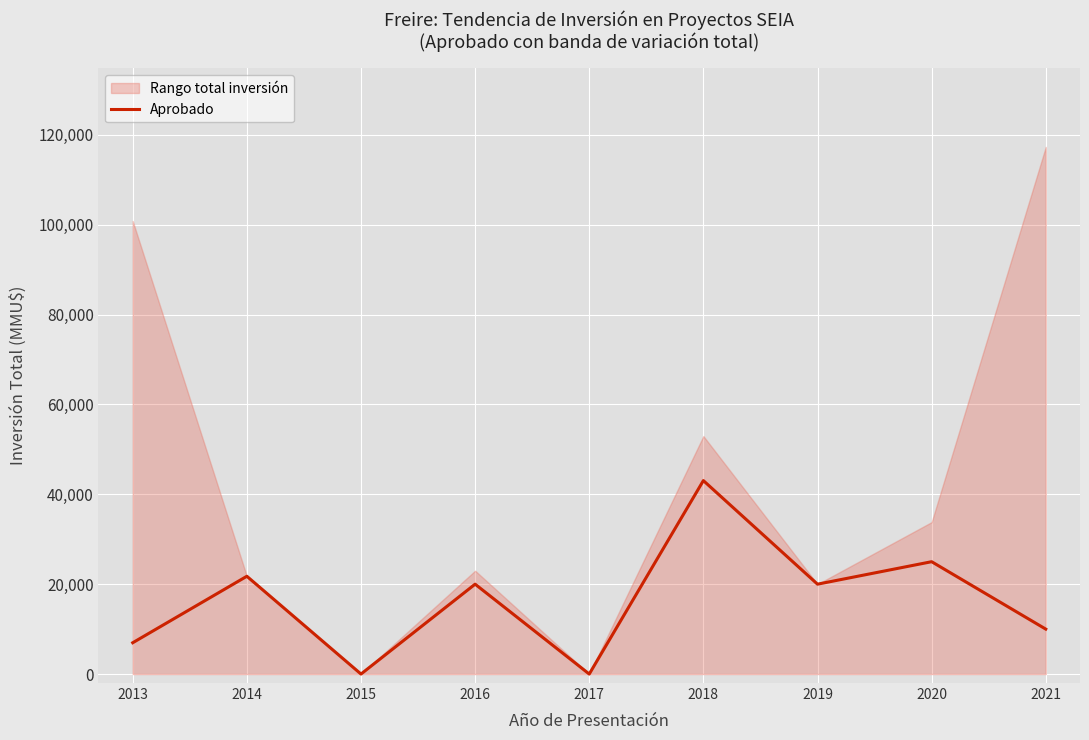

How many positive values are there?

7